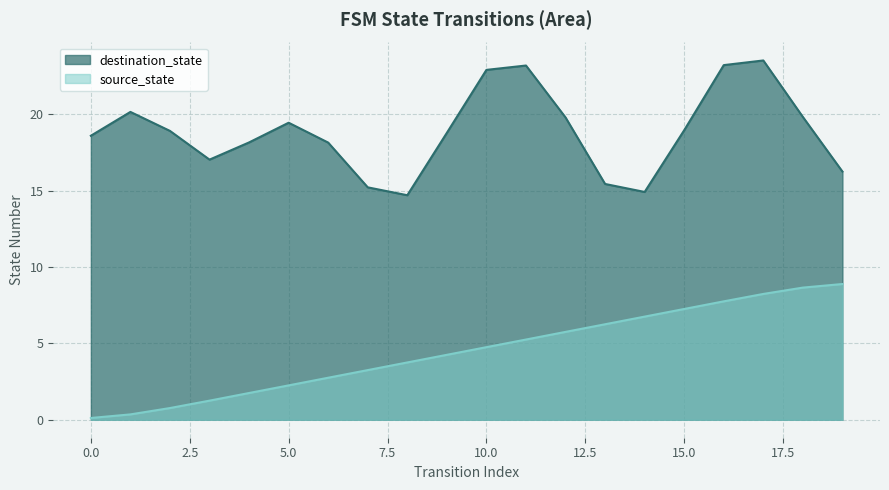

Reading left to right, extract all data points from this chart.

0=0.1	1=0.4	2=0.8	3=1.3	4=1.8	5=2.2	6=2.8	7=3.2	8=3.8	9=4.2	10=4.8	11=5.2	12=5.8	13=6.2	14=6.8	15=7.2	16=7.7	17=8.2	18=8.6	19=8.9